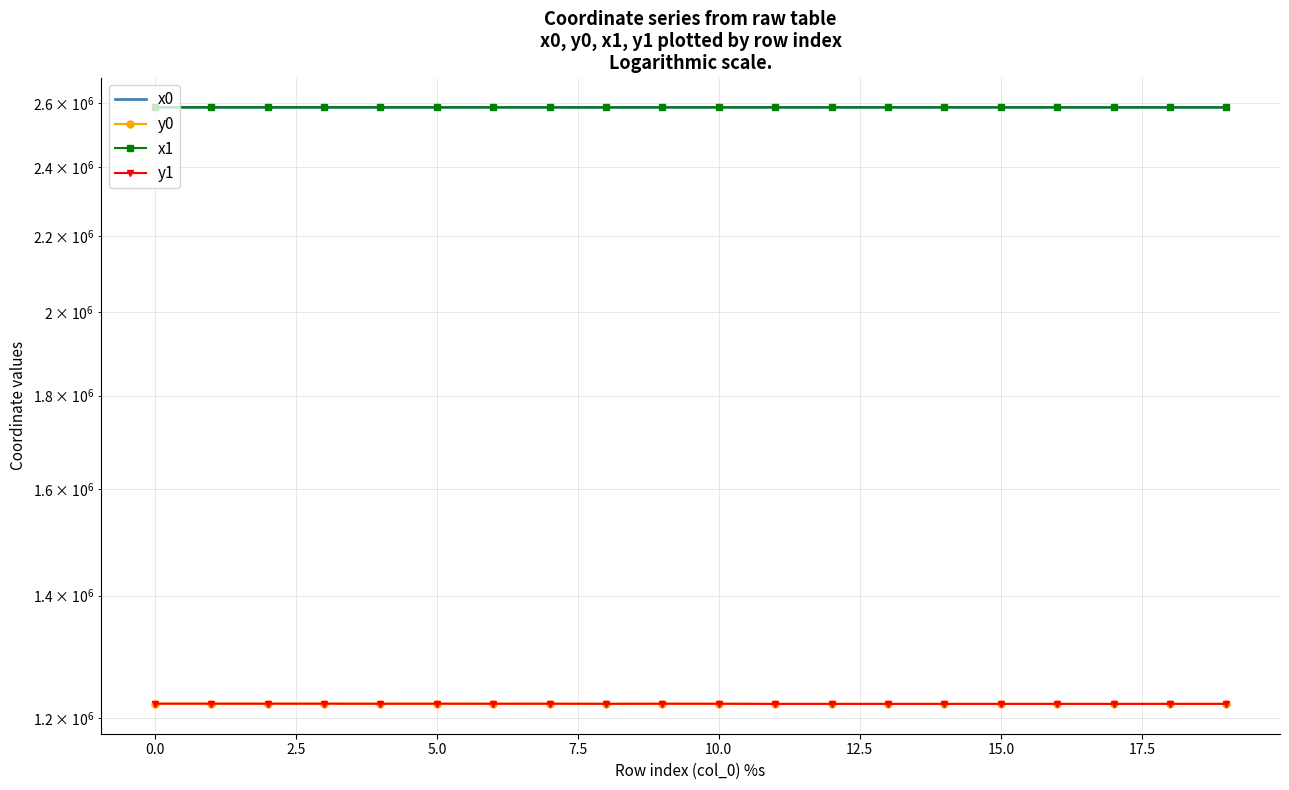

True or false: y1 and x1 cross at least once.

False